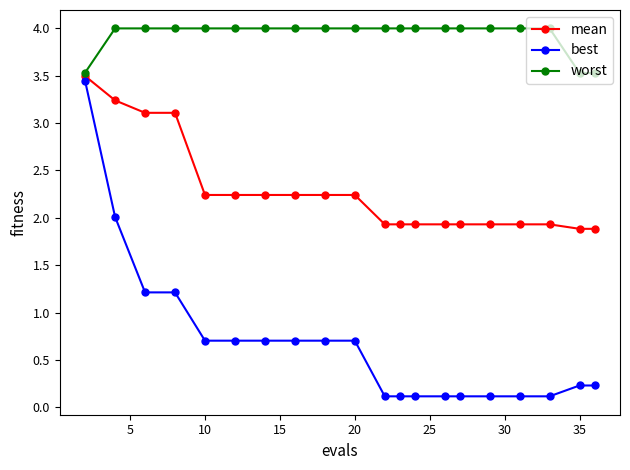

List the series in order of their overall mean, highest first.

worst, mean, best